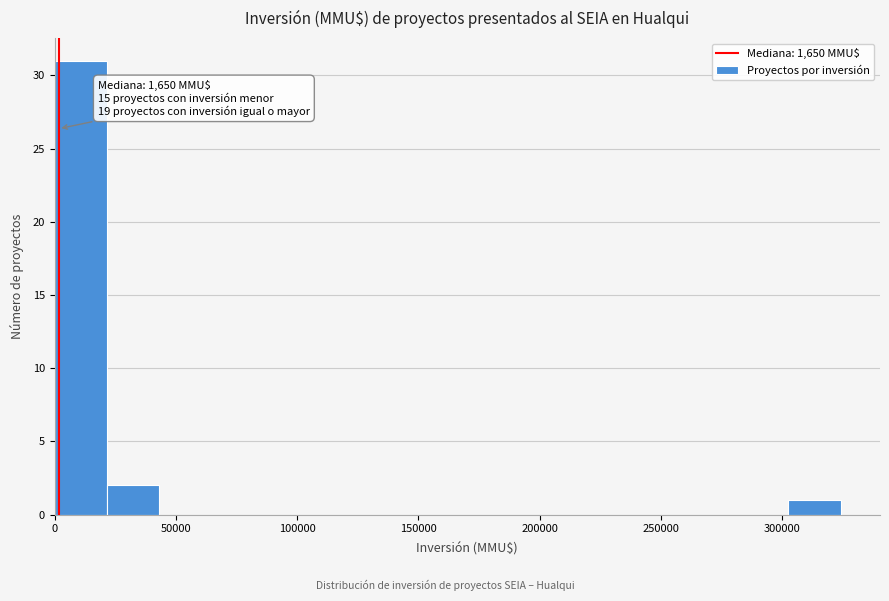

Which range on the x-axis has the tallest bar?

0 to 20000